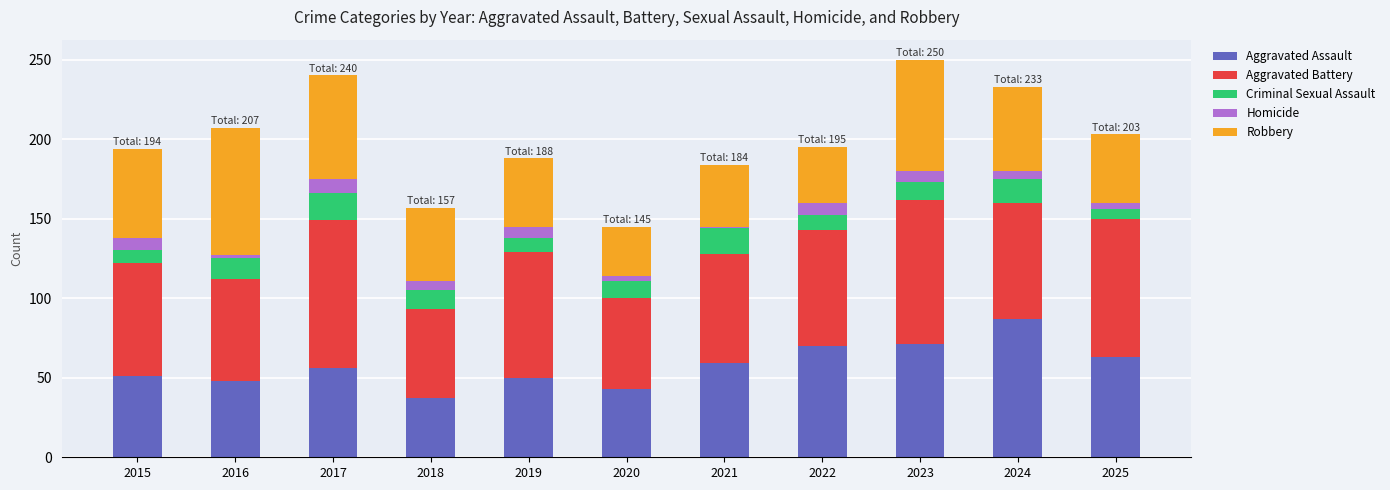

What is the difference between the Aggravated Assault values at 2022 and 2015?

19